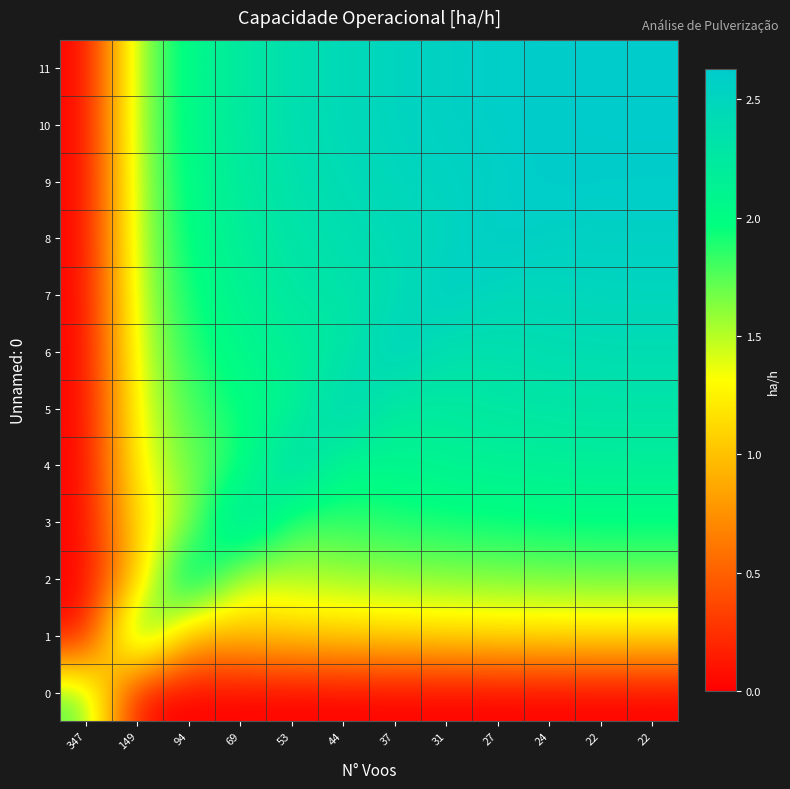

What is the total value across all series at 149?

16.5